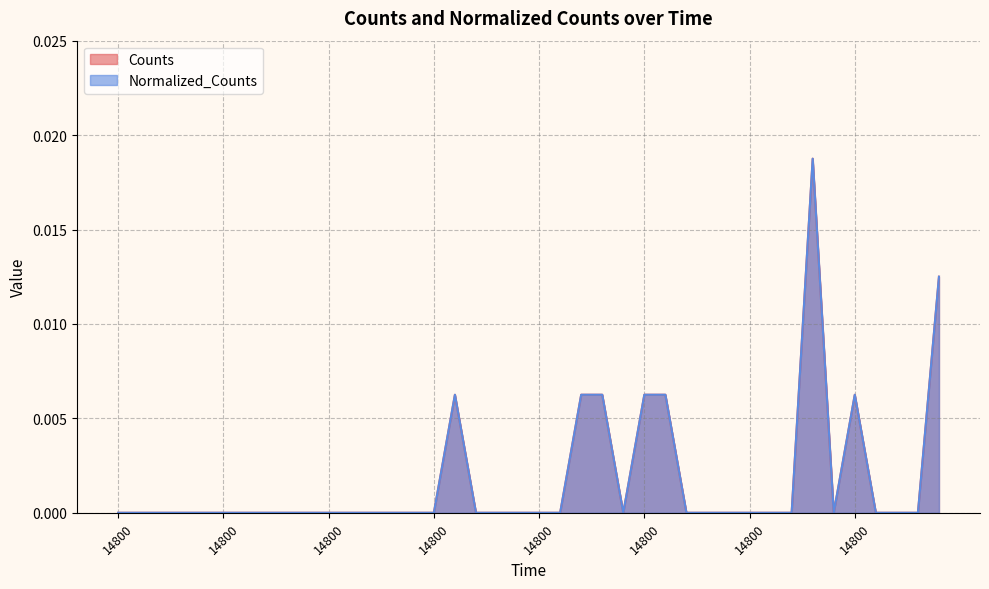

How many categories are shown in the chart?

40